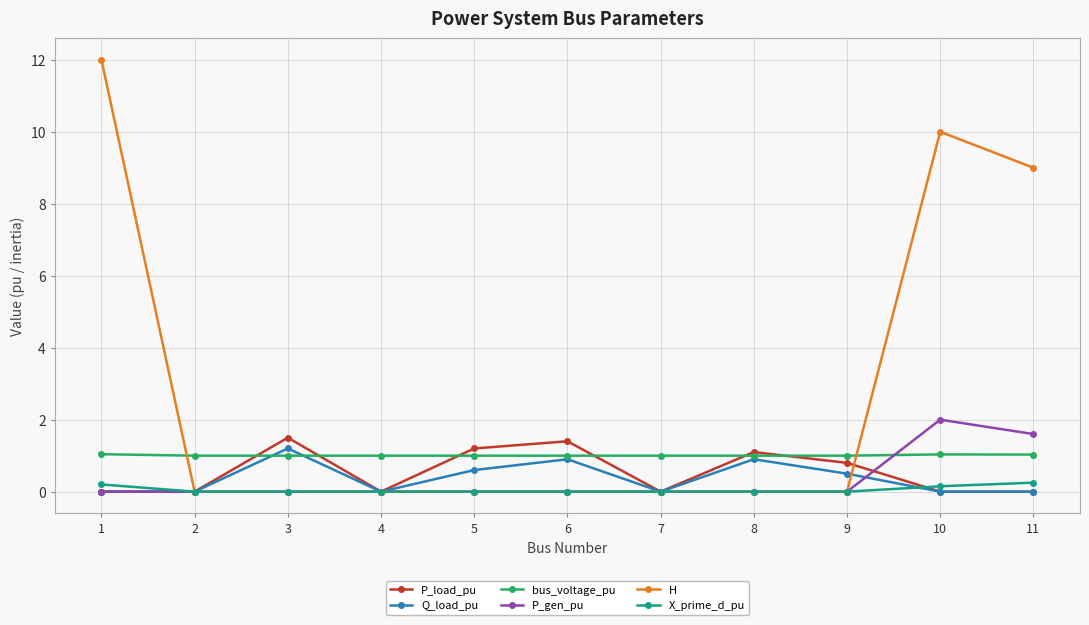

Where is the first local maximum for Q_load_pu?

3